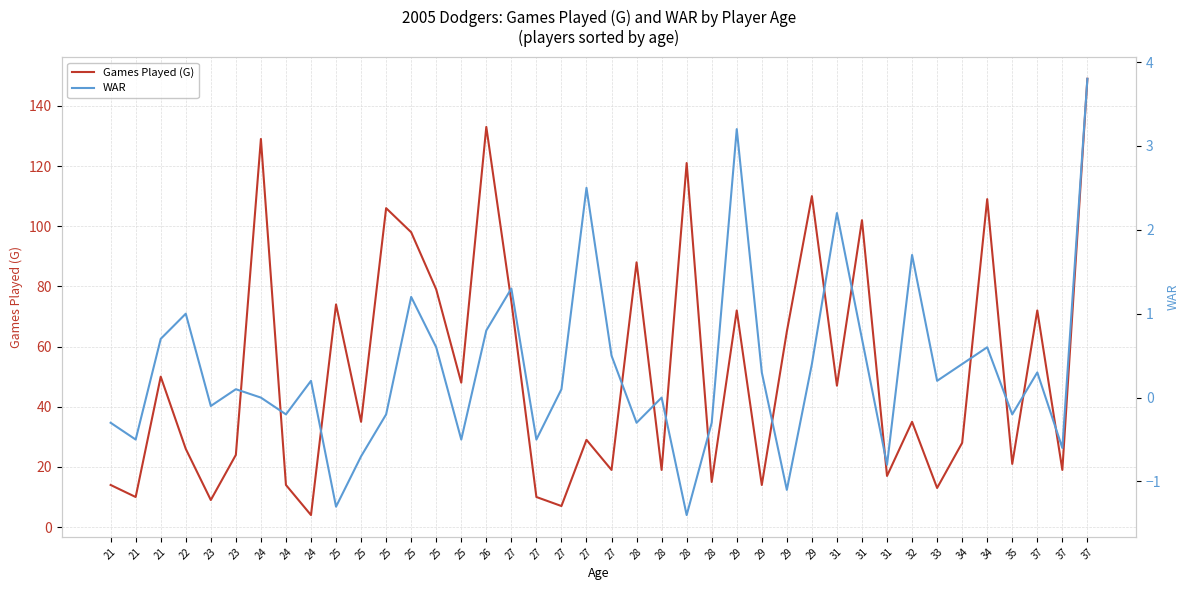

How many lines are shown in the chart?

2